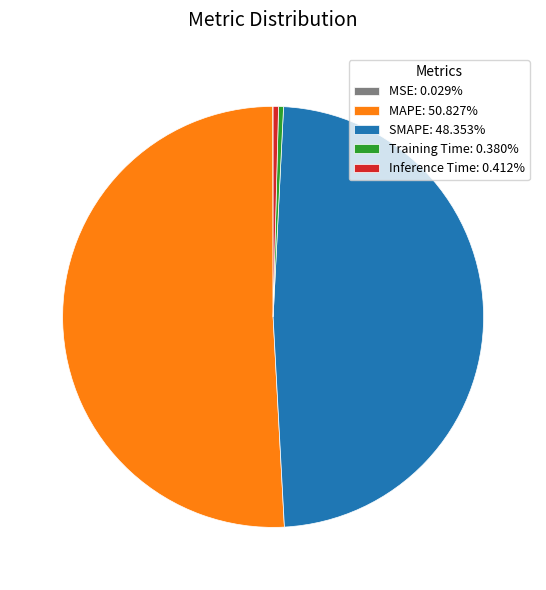

Is there a majority slice in this chart?

Yes